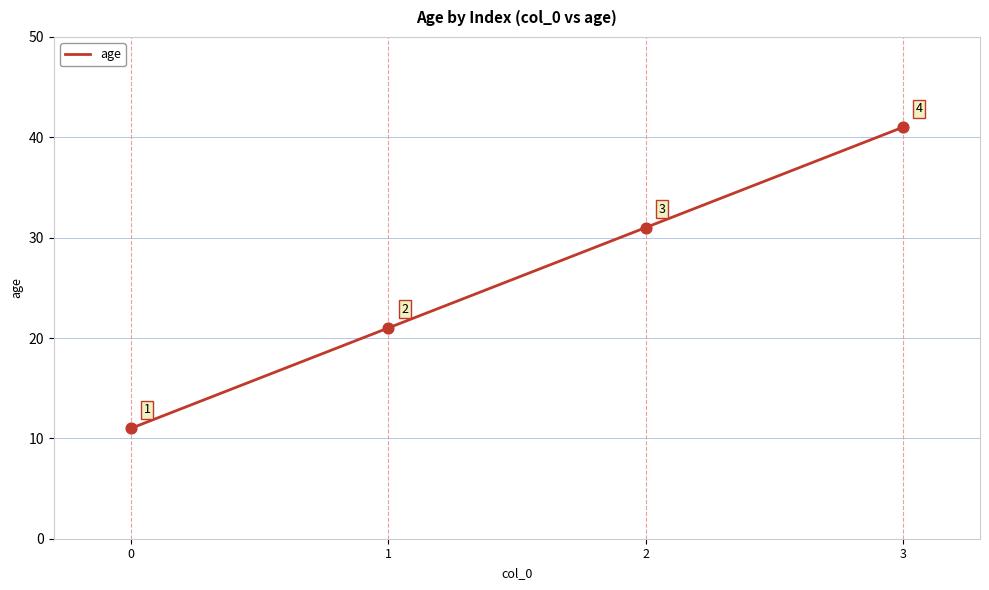

Which has a higher value, 2 or 3?

3